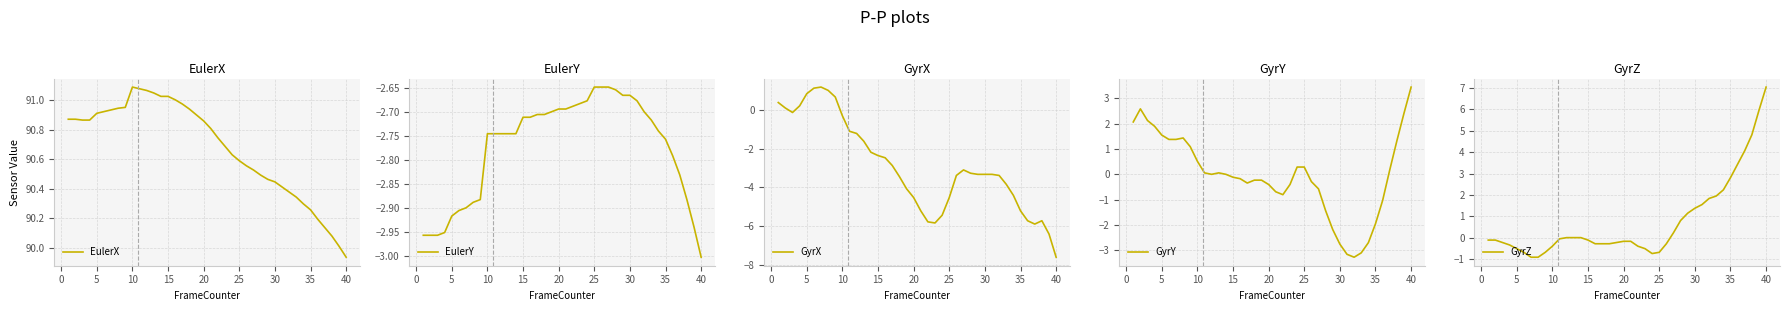

Count the number of categories in the chart.

40